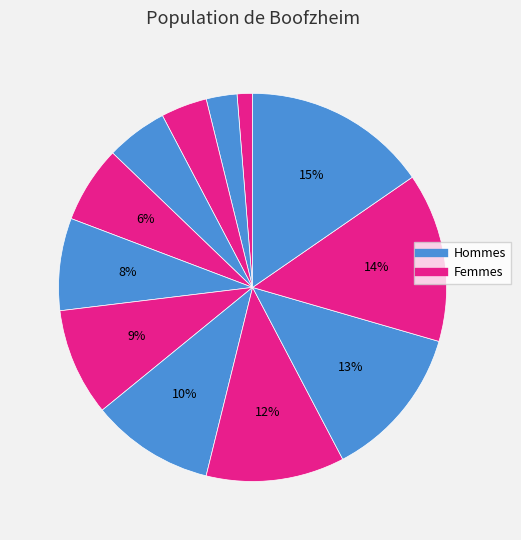

Rank the categories by value from lowest to highest.

7, 8, 6, 12, 5, 4, 10, 13, 9, 1, 11, 3